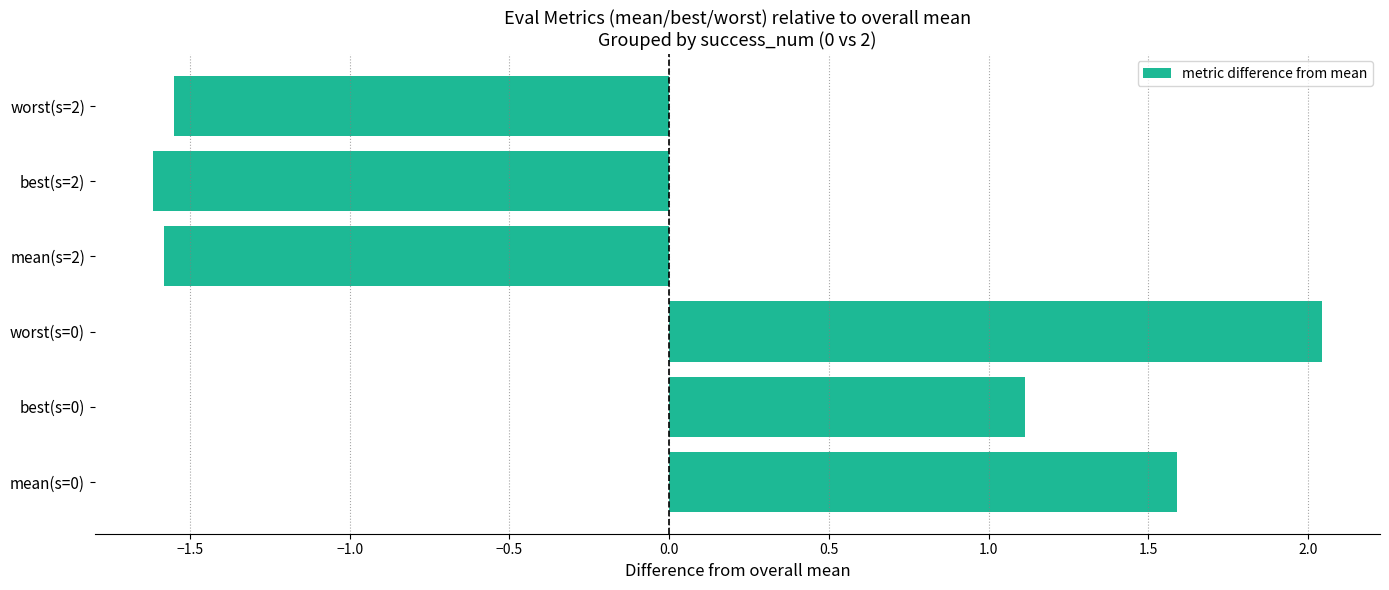

How many values exceed 1?

3